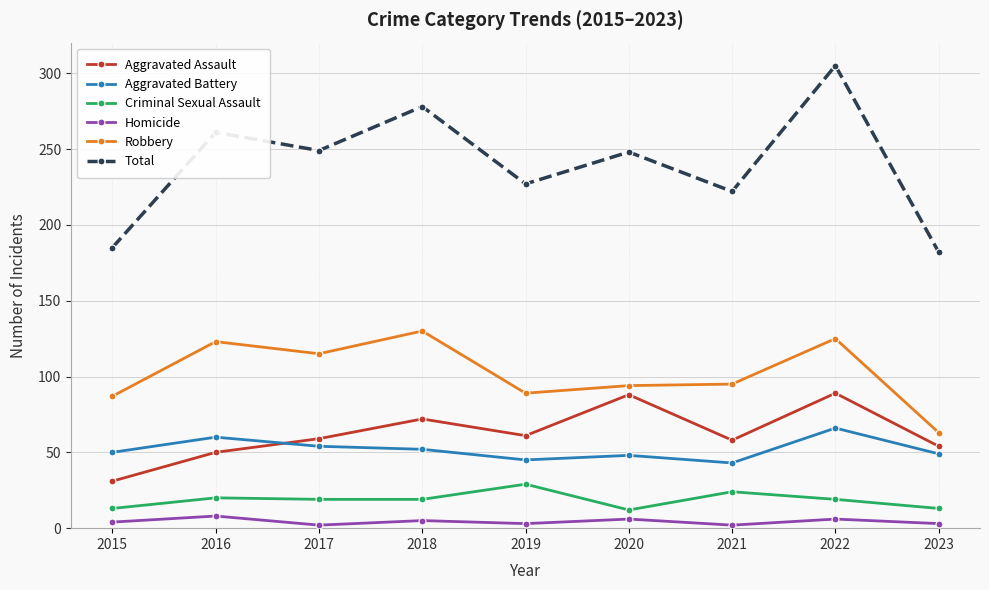

True or false: Aggravated Battery has a value of 31 at 2023.

False